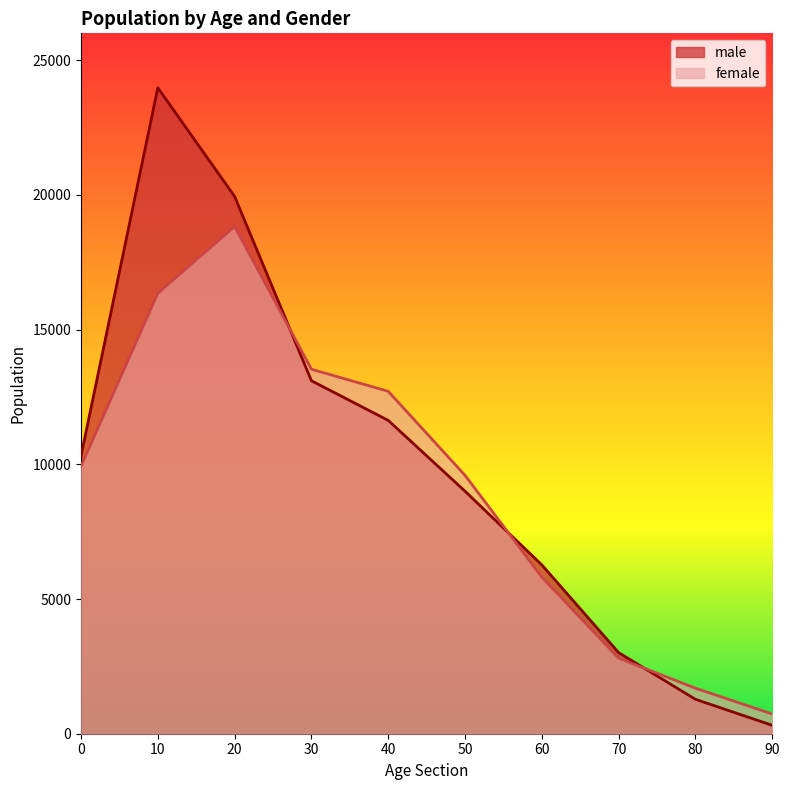

What is the total value across all series at 80?

2967